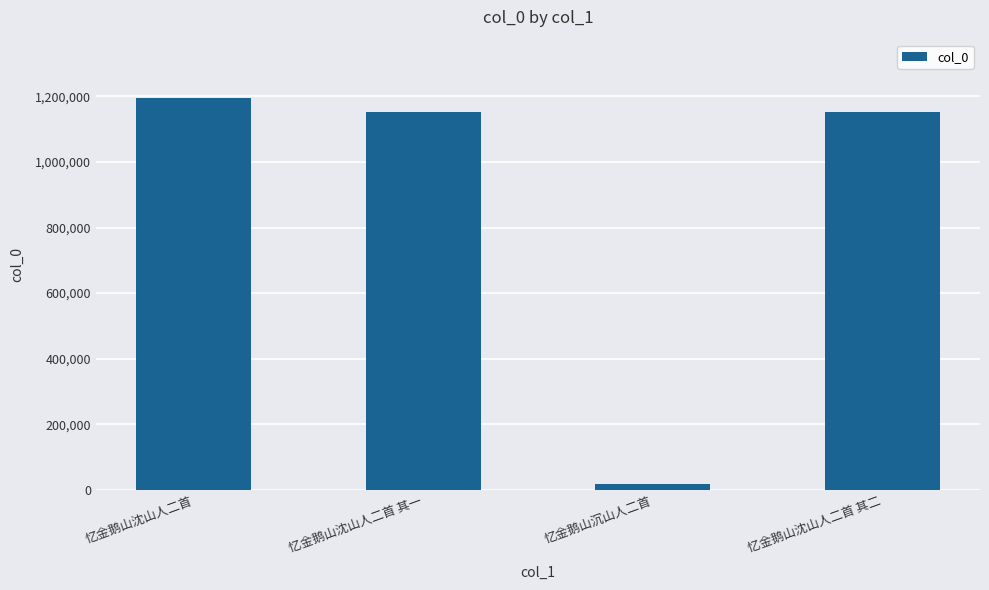

The value at 忆金鹅山沈山人二首 其二 is 297036. True or false?

False